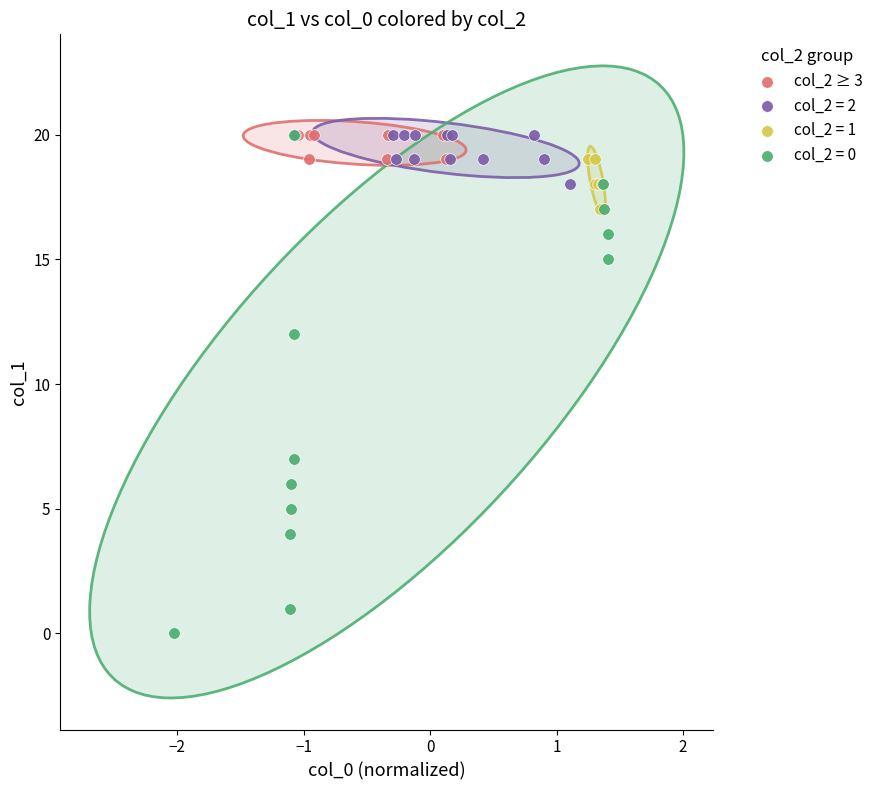

Which series reaches the minimum Y coordinate?

col_2 = 0